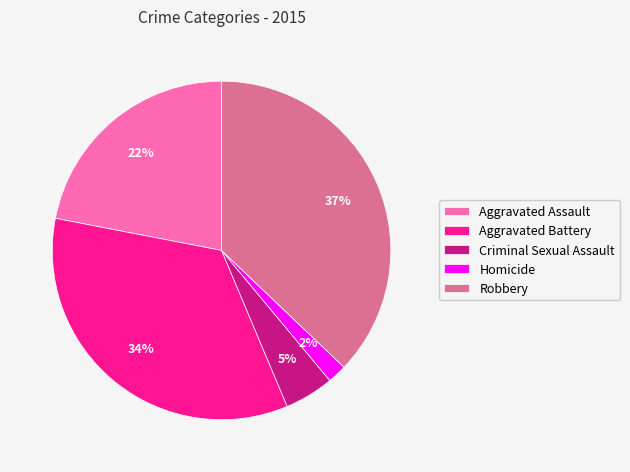

To the nearest percent, what is the difference between the largest and smallest slice percentages?

35%